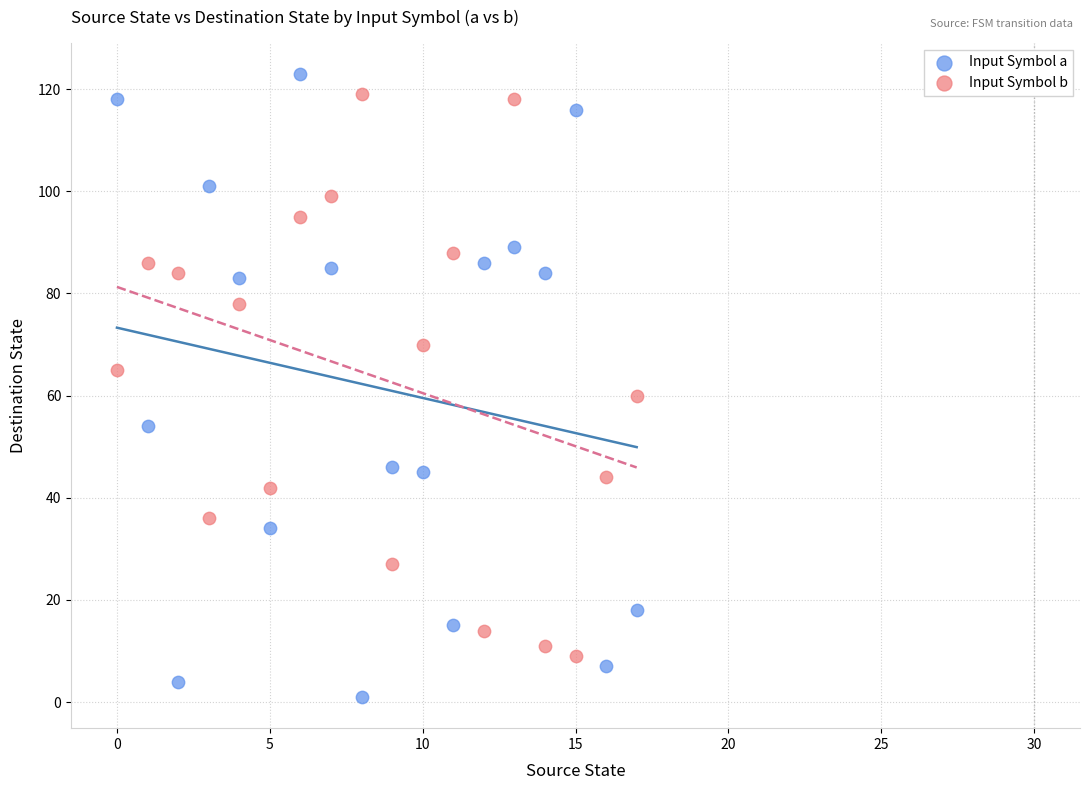

Which series reaches the minimum Y coordinate?

Input Symbol a